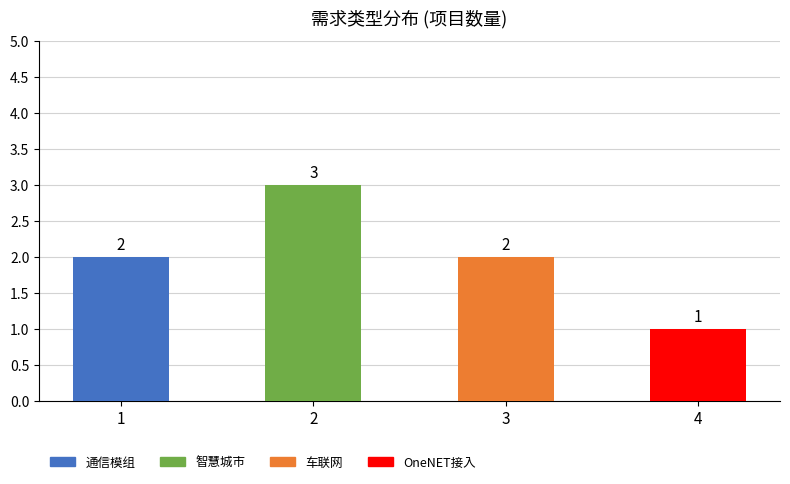

How many values are between 2 and 3?

3